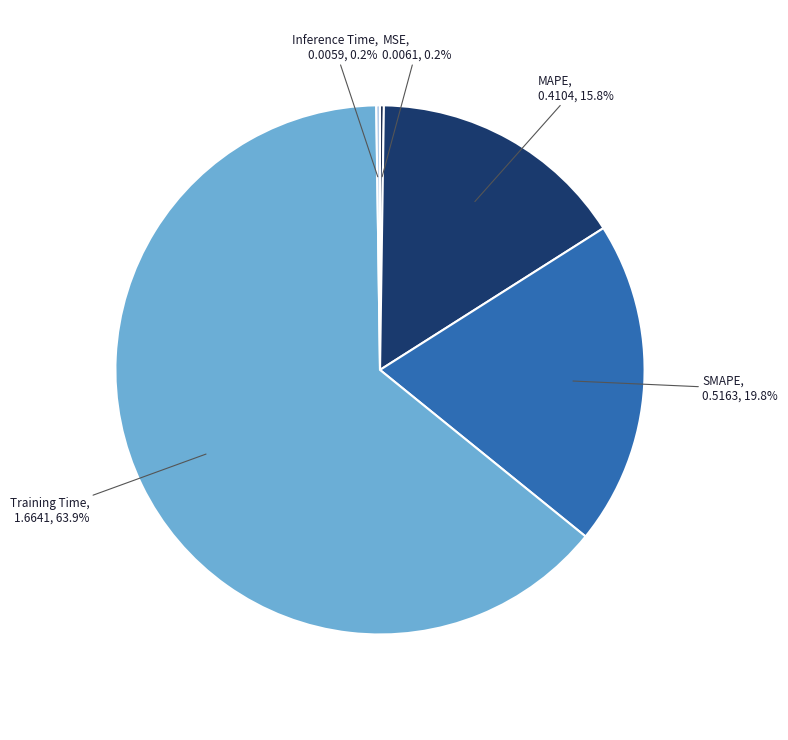

Is there a majority slice in this chart?

Yes